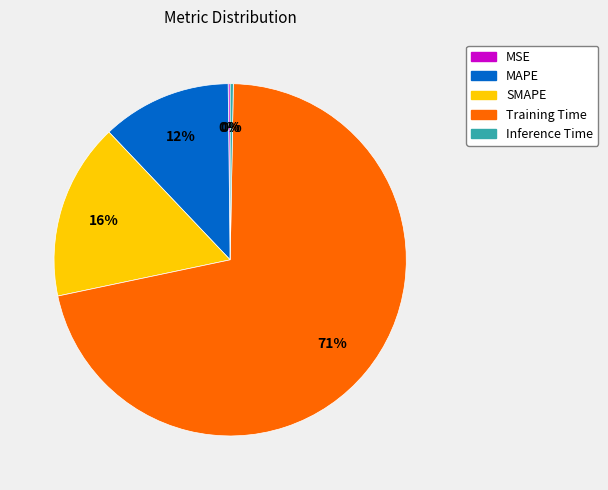

Approximately how many times larger is the value at SMAPE compared to Training Time?

0.2